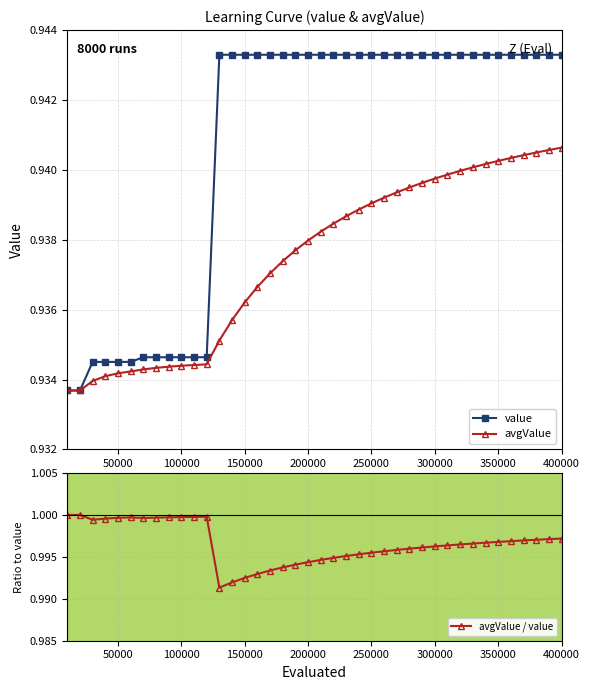

How many interior local peaks does the avgValue / value series have?

2